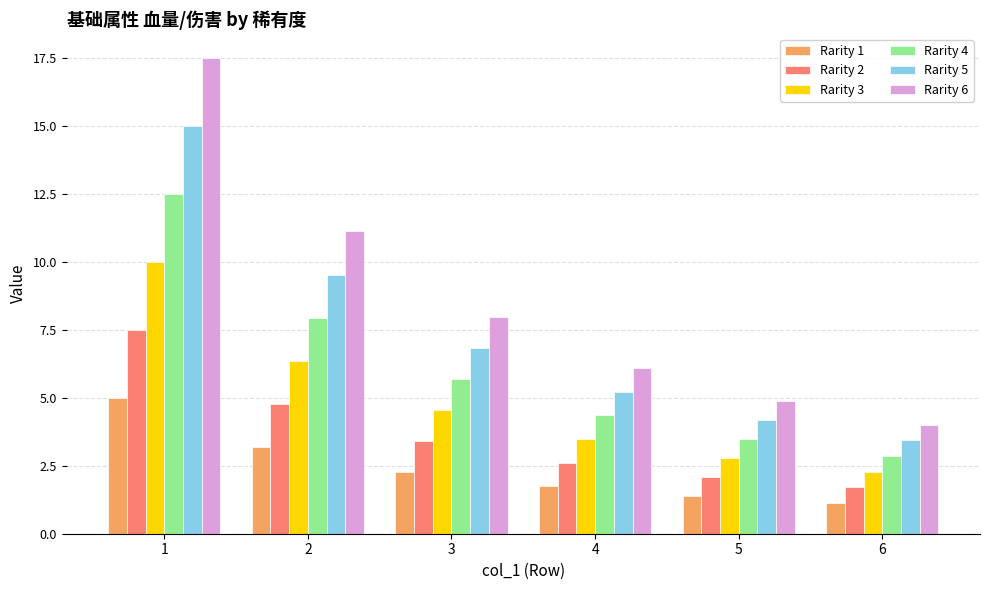

What is the average value of the Rarity 4 series?

6.1